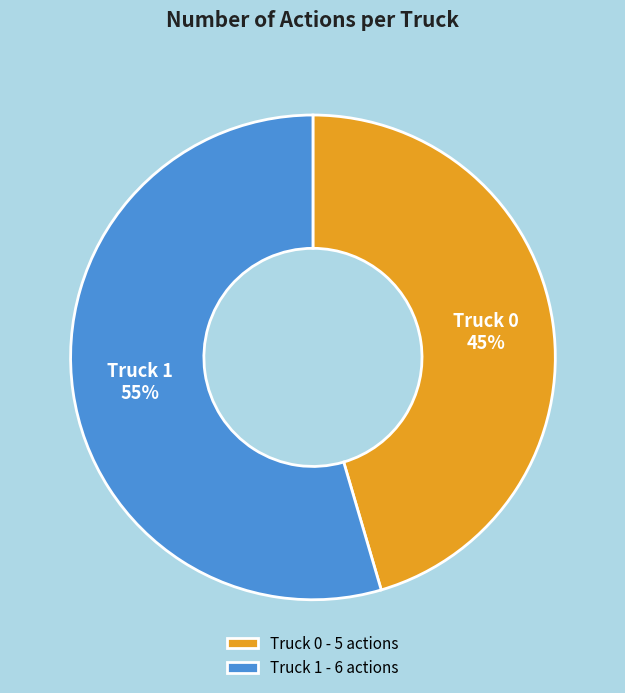

Between Truck 1 and Truck 0, which is larger?

Truck 1